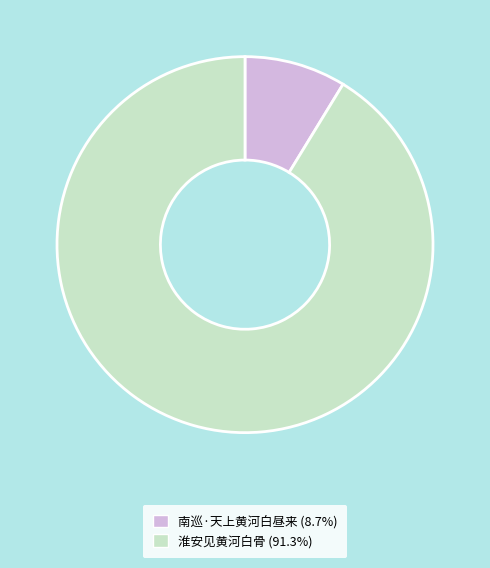

Is the sum of 淮安见黄河白骨 and 南巡·天上黄河白昼来 greater than half?

Yes